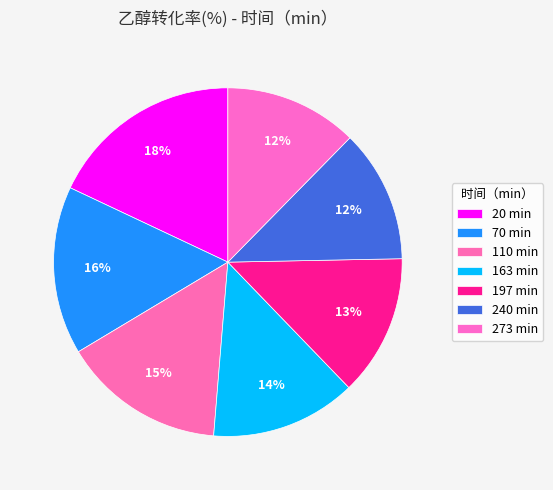

Does 240 represent more than half of the total?

No